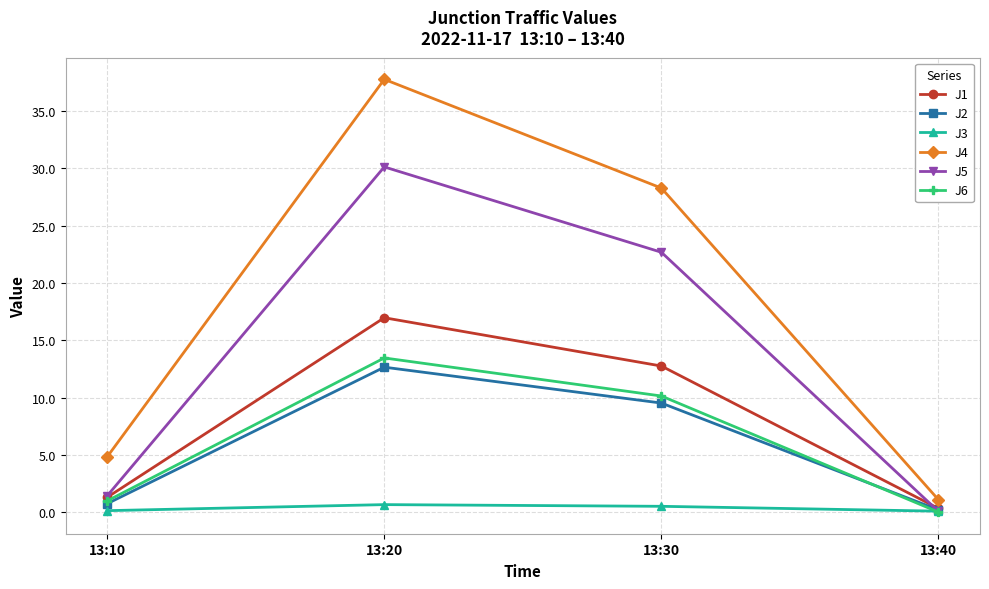

Is the value of J5 at 13:40 greater than the value of J2 at 13:20?

No